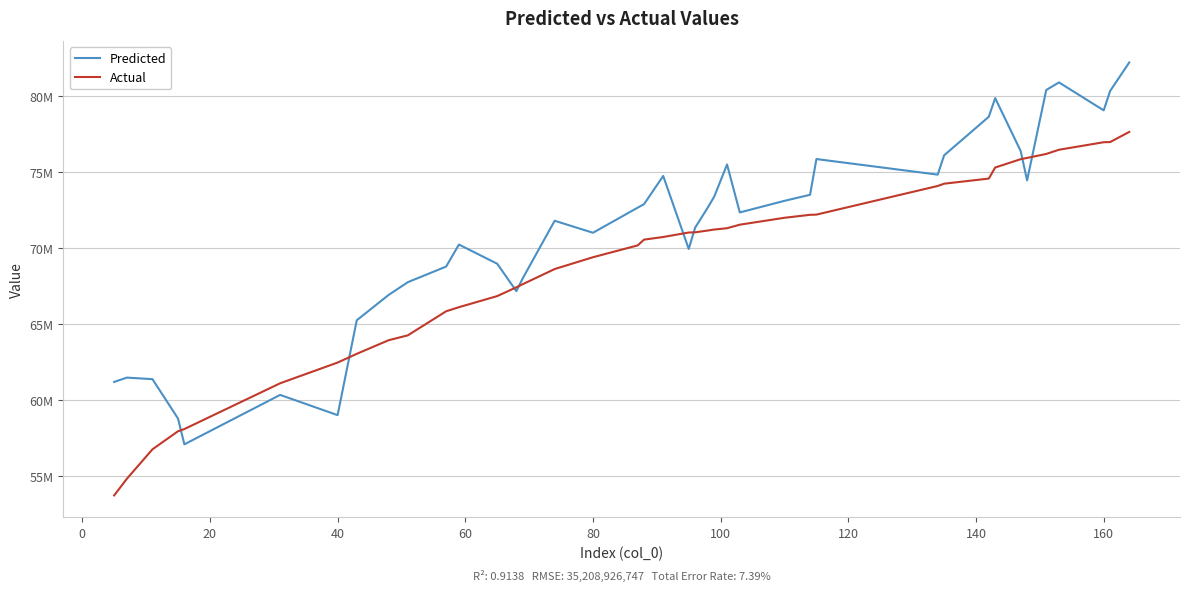

What are all the series names shown in the legend?

Predicted, Actual